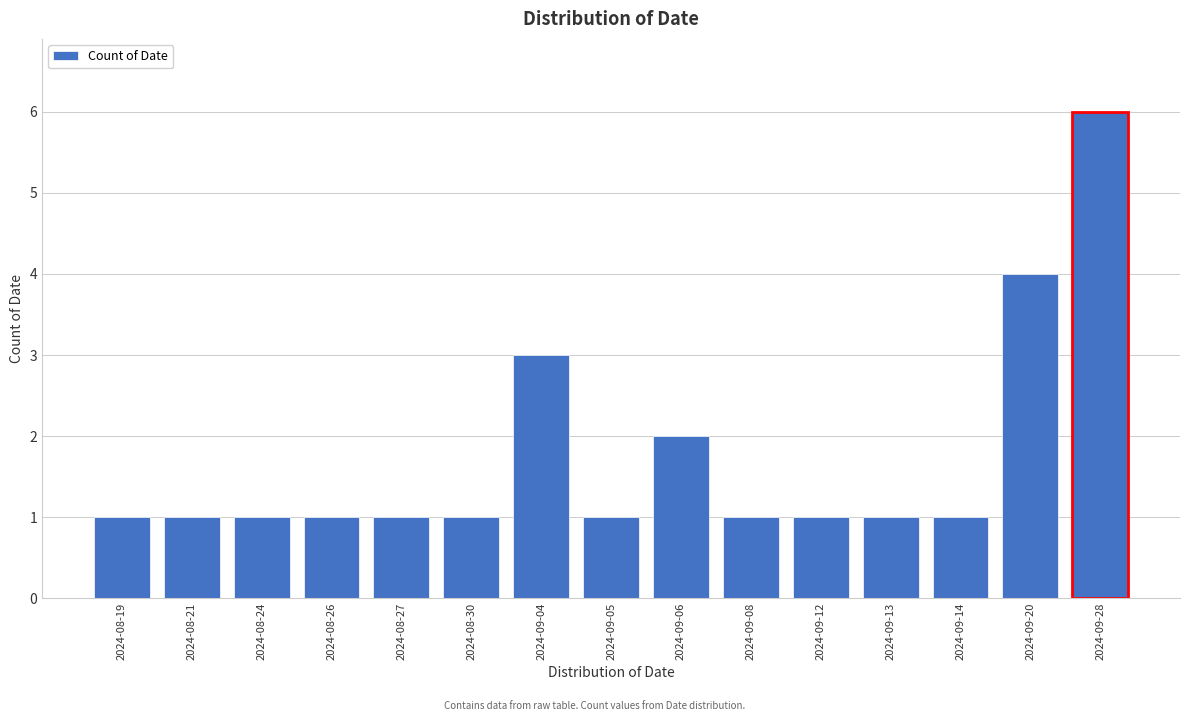

Reading left to right, extract all data points from this chart.

2024-08-19=1	2024-08-21=1	2024-08-24=1	2024-08-26=1	2024-08-27=1	2024-08-30=1	2024-09-04=3	2024-09-05=1	2024-09-06=2	2024-09-08=1	2024-09-12=1	2024-09-13=1	2024-09-14=1	2024-09-20=4	2024-09-28=6